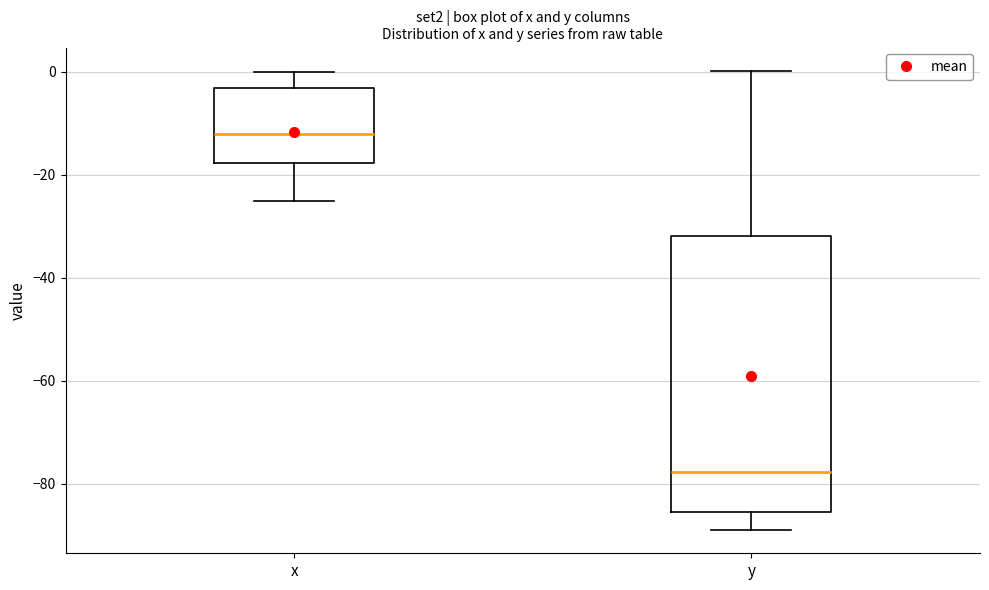

Reading left to right, transcribe this box plot: for each box, give where its median line is, the range the box spans, and where its two whiskers end, as read against the y-axis. The values are not printed on the chart, so give them approximately, as read against the axis.

x: median -12, box -18 to -4, whiskers -26 to 0
y: median -78, box -86 to -32, whiskers -88 to 0